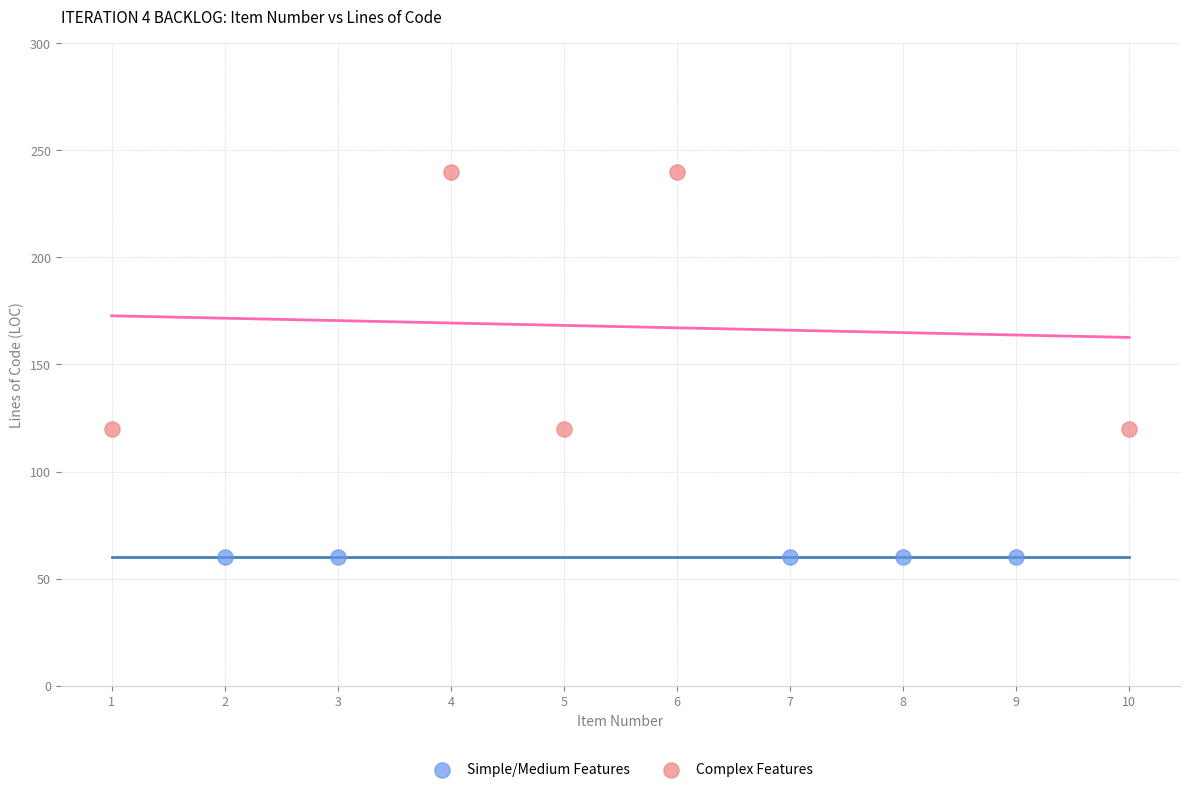

Which series reaches the maximum Y coordinate?

Complex Features